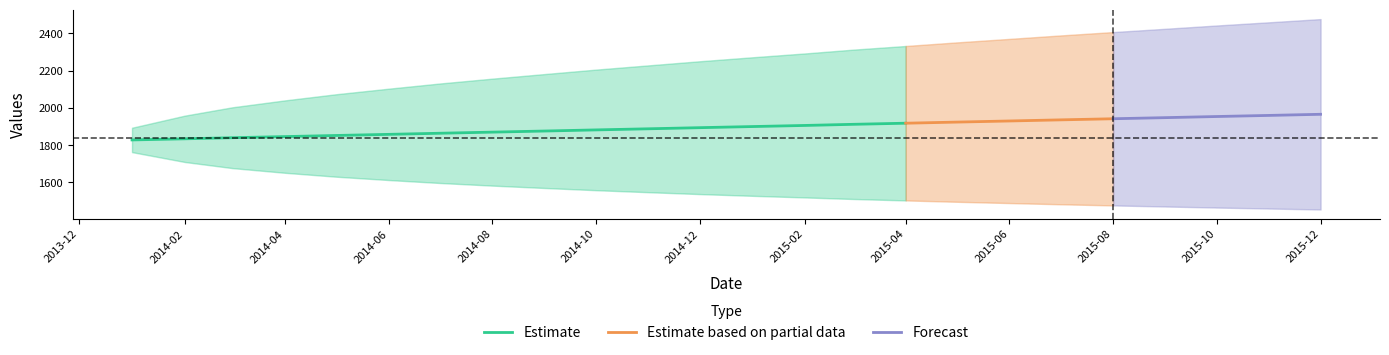

At which label does lowerCI first exceed 1536?

2014-01-01